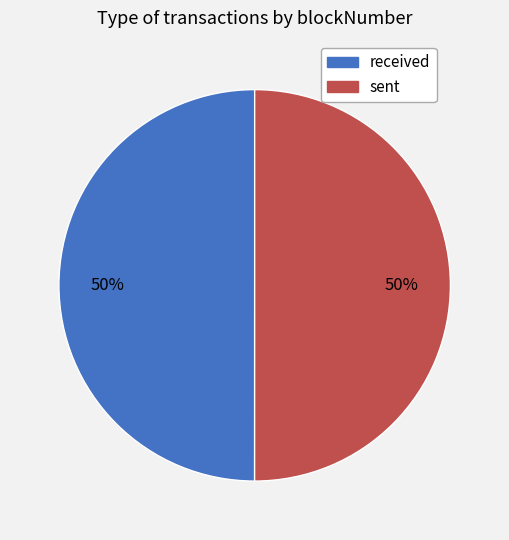

What percentage is the sent slice, to the nearest percent?

50%